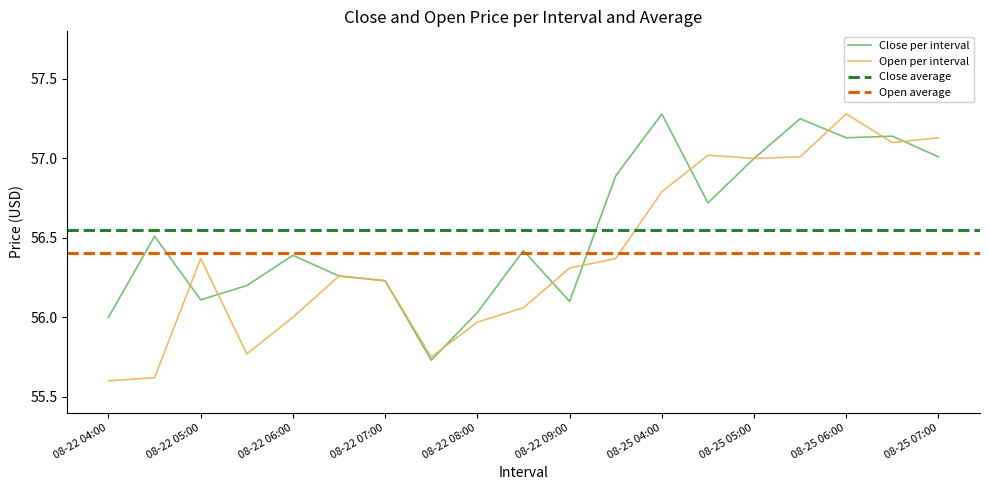

Rank the categories by Open value from lowest to highest.

08-22 04:00, 08-22 04:30, 08-22 07:30, 08-22 05:30, 08-22 08:00, 08-22 06:00, 08-22 08:30, 08-22 07:00, 08-22 06:30, 08-22 09:00, 08-22 05:00, 08-22 09:30, 08-25 04:00, 08-25 05:00, 08-25 05:30, 08-25 04:30, 08-25 06:30, 08-25 07:00, 08-25 06:00